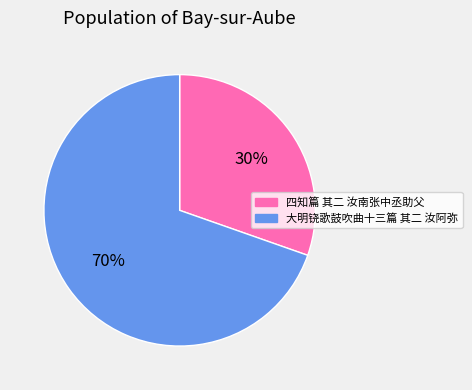

Which slice is the smallest?

四知篇 其二 汝南张中丞助父